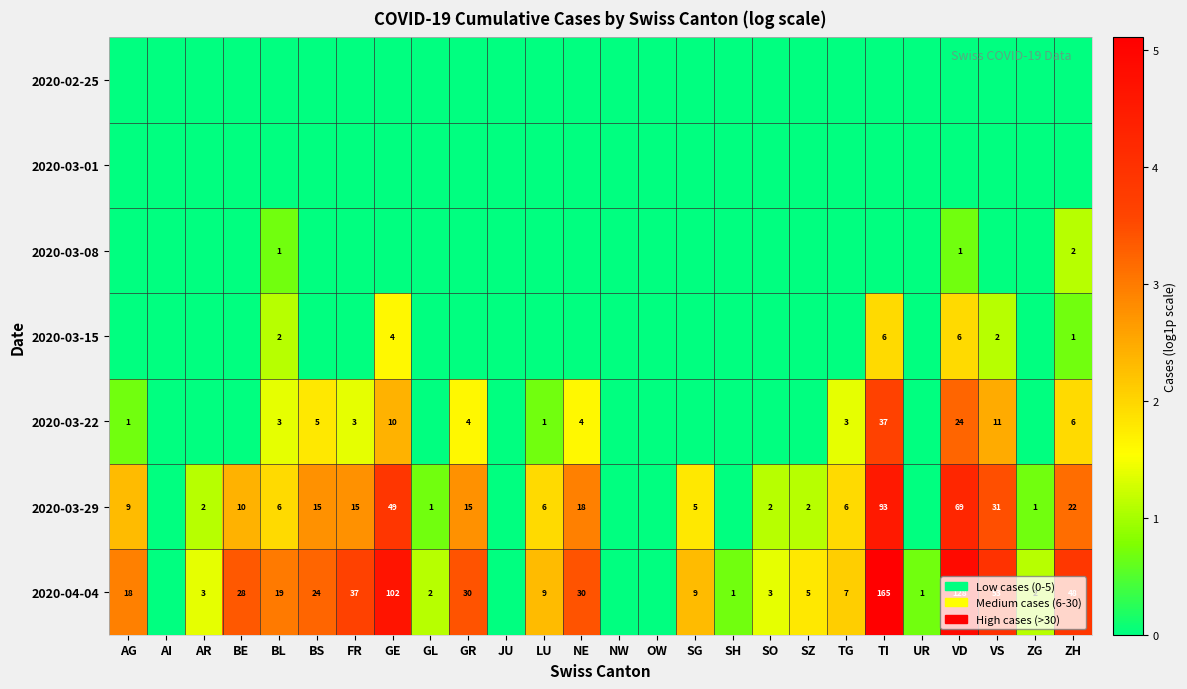

True or false: 2020-03-22 has a value of 11 at VS.

True